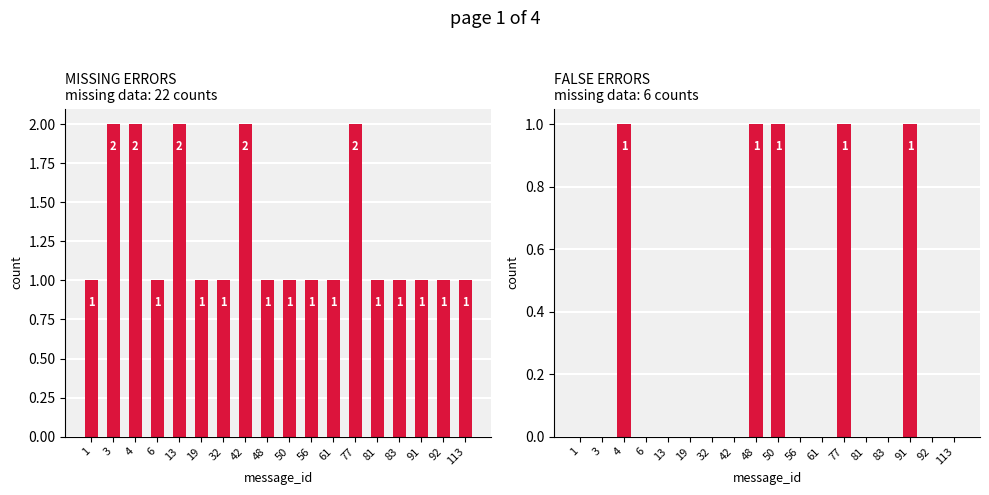

Reading left to right, transcribe all the data shown in this chart.

Missing: 1	2	2	1	2	1	1	2	1	1	1	1	2	1	1	1	1	1
False: 0	0	1	0	0	0	0	0	1	1	0	0	1	0	0	1	0	0